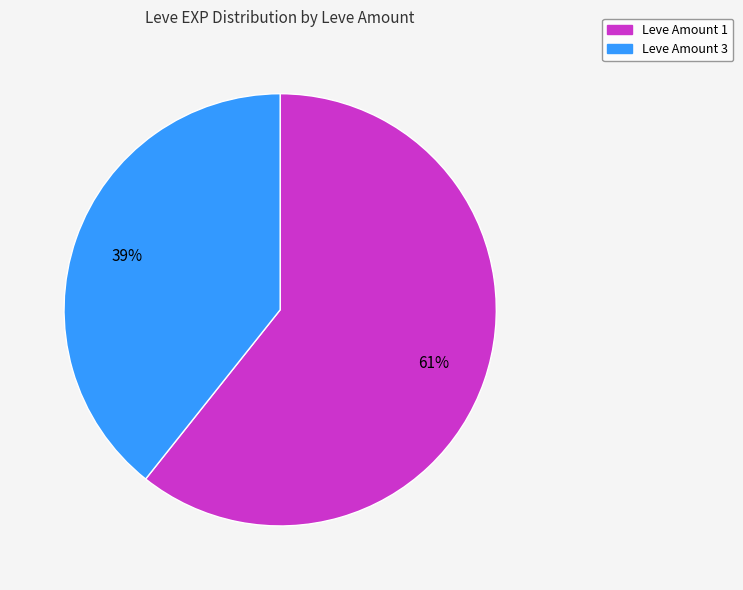

Does Leve Amount 3 account for over 50% of the chart?

No